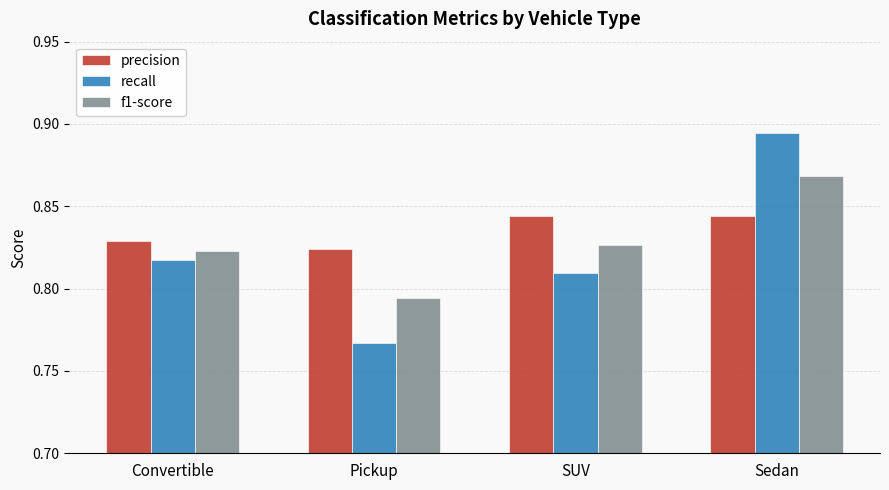

Which series changed the most between Pickup and Sedan?

recall